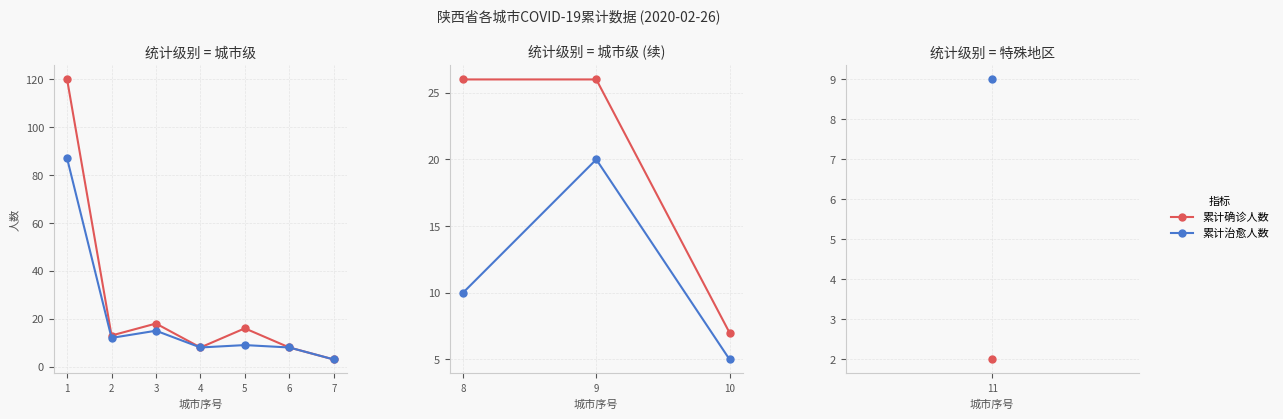

The 累计确诊人数 series shows 45 at 9. True or false?

False